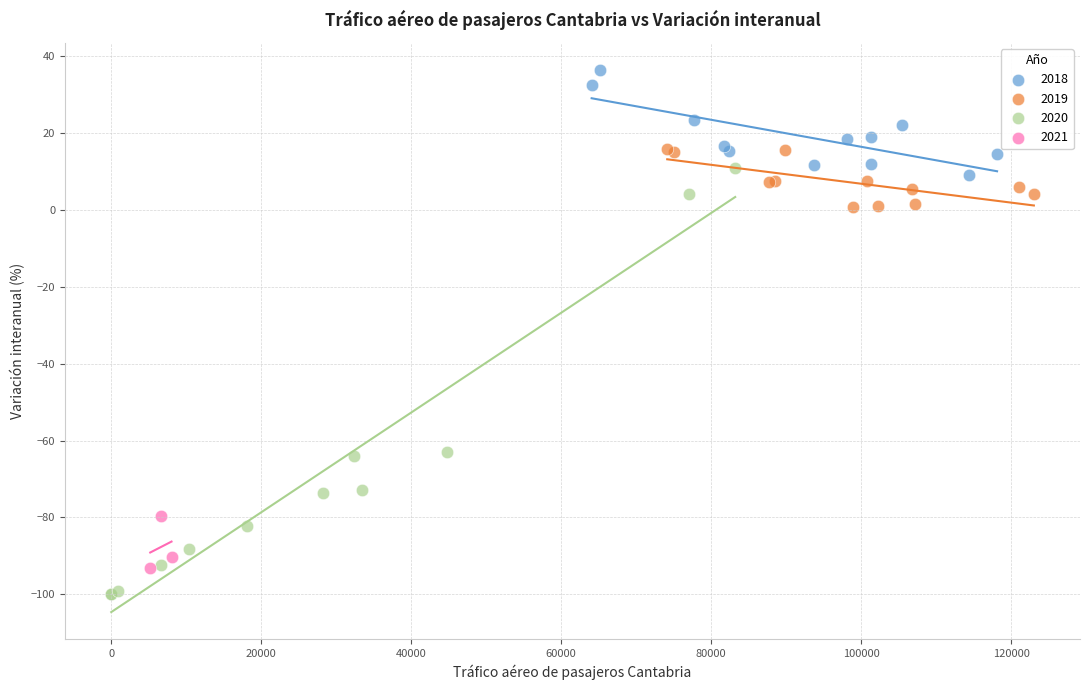

Which series reaches the maximum Y coordinate?

2018